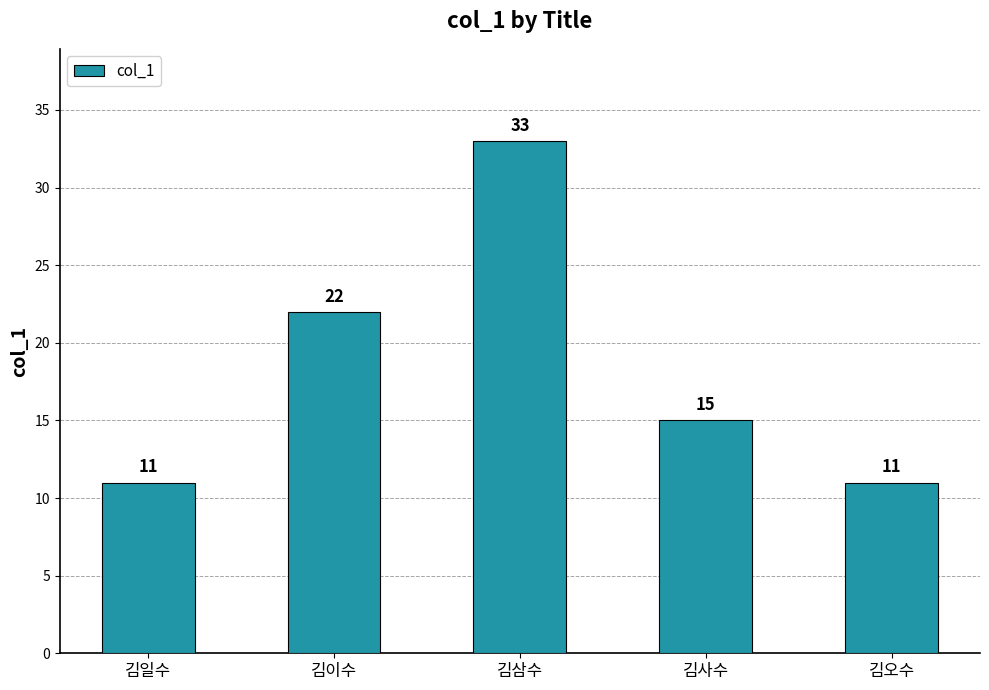

At which label does the data first exceed 15?

김이수